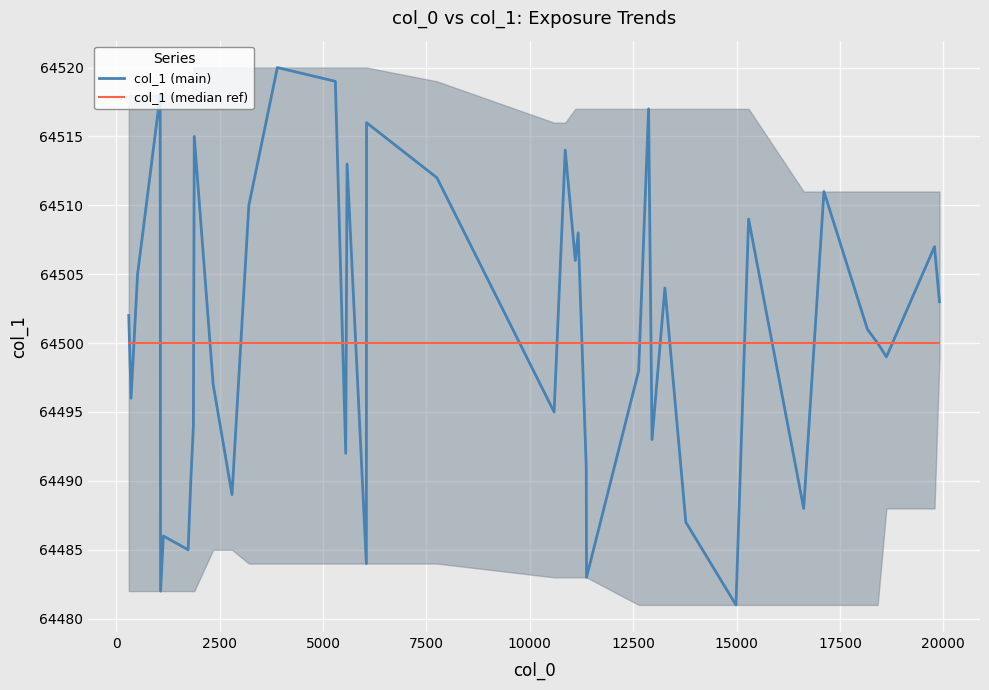

What is the value of the col_1 (median ref) point at the 31st from the left?

64500